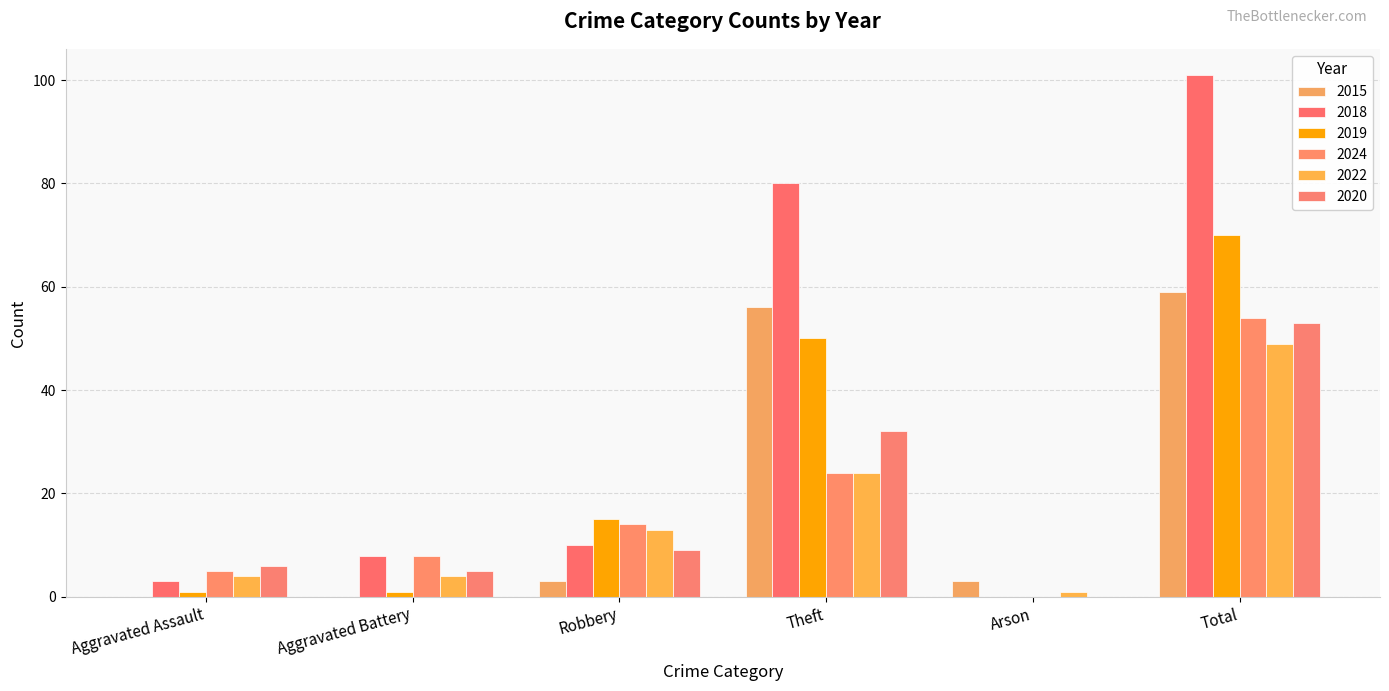

What is the label of the 5th bar from the right?

Aggravated Battery